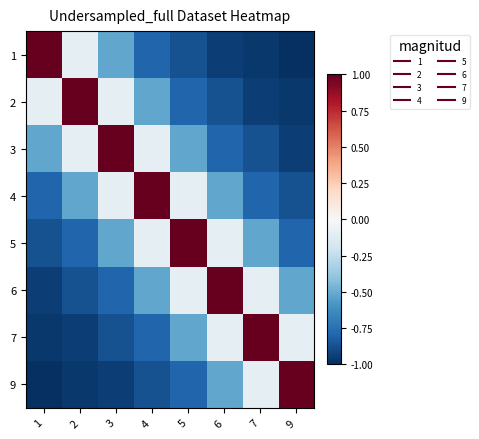

Reading left to right, what are all the values shown in this chart?

1: 1=1.0	2=-0.1	3=-0.5	4=-0.8	5=-0.9	6=-0.9	7=-1.0	9=-1.0
2: 1=-0.1	2=1.0	3=-0.1	4=-0.5	5=-0.8	6=-0.9	7=-0.9	9=-1.0
3: 1=-0.5	2=-0.1	3=1.0	4=-0.1	5=-0.5	6=-0.8	7=-0.9	9=-0.9
4: 1=-0.8	2=-0.5	3=-0.1	4=1.0	5=-0.1	6=-0.5	7=-0.8	9=-0.9
5: 1=-0.9	2=-0.8	3=-0.5	4=-0.1	5=1.0	6=-0.1	7=-0.5	9=-0.8
6: 1=-0.9	2=-0.9	3=-0.8	4=-0.5	5=-0.1	6=1.0	7=-0.1	9=-0.5
7: 1=-1.0	2=-0.9	3=-0.9	4=-0.8	5=-0.5	6=-0.1	7=1.0	9=-0.1
9: 1=-1.0	2=-1.0	3=-0.9	4=-0.9	5=-0.8	6=-0.5	7=-0.1	9=1.0